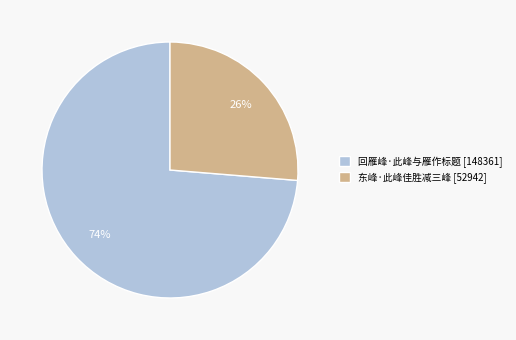

Combined, do 东峰·此峰佳胜减三峰 [52942] and 回雁峰·此峰与雁作标题 [148361] account for over 50%?

Yes